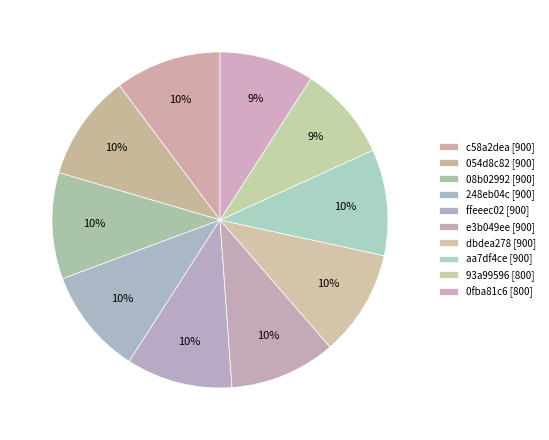

How many slices are in this pie chart?

10